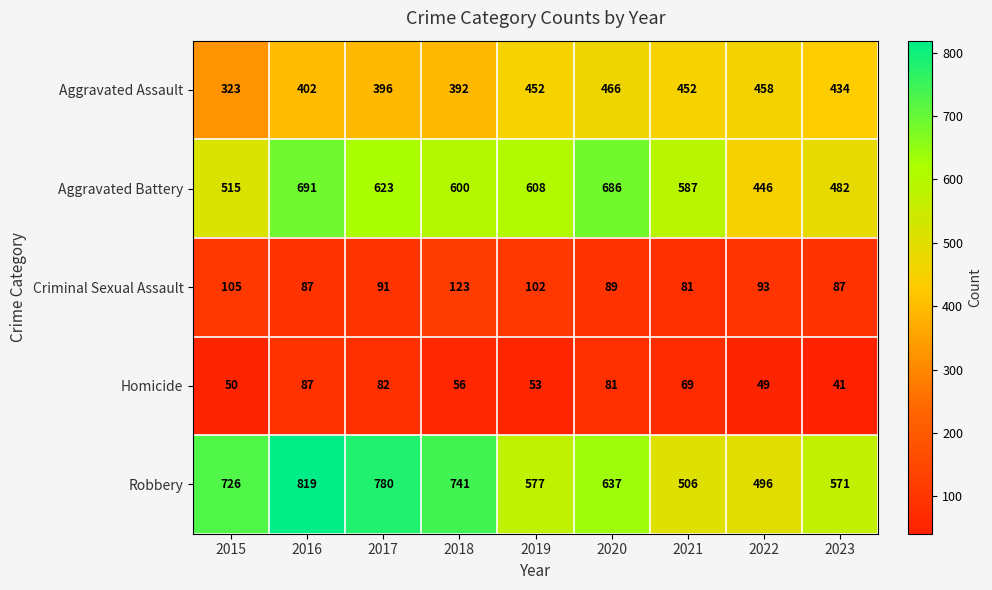

What is the average value of the Robbery series?

650